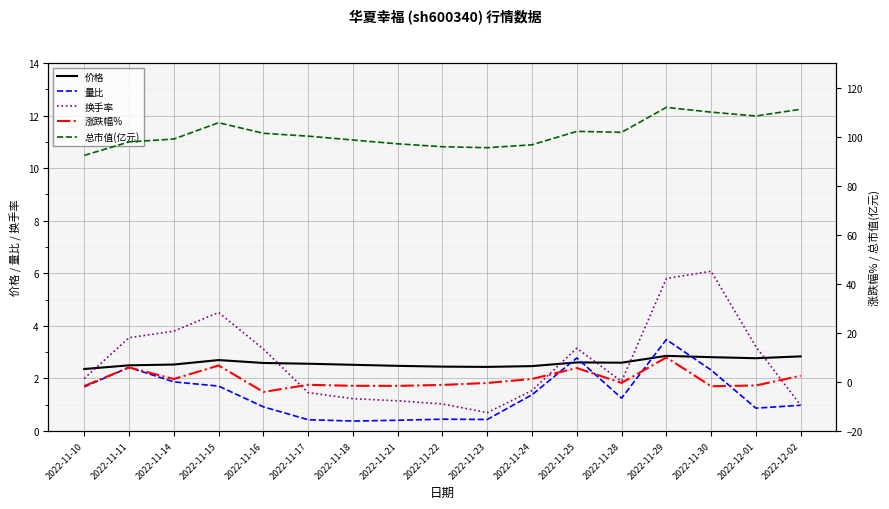

True or false: 涨跌幅% has more than 1 points higher than both neighbors.

True